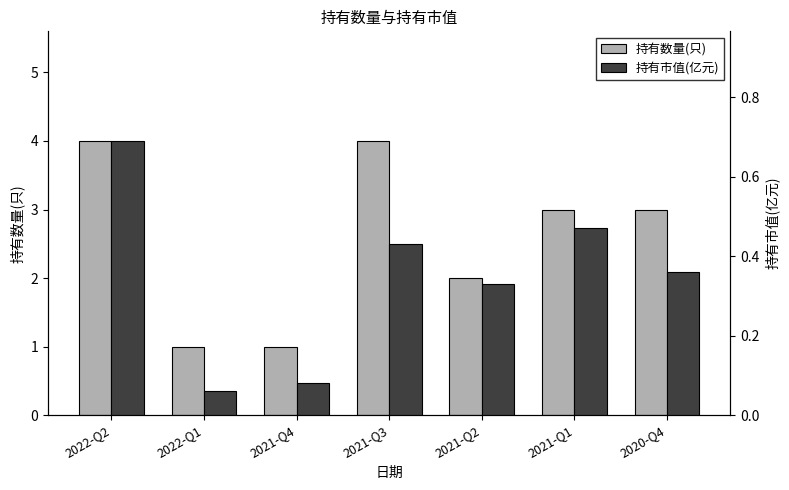

What is the label of the 1st bar from the right?

2020-Q4